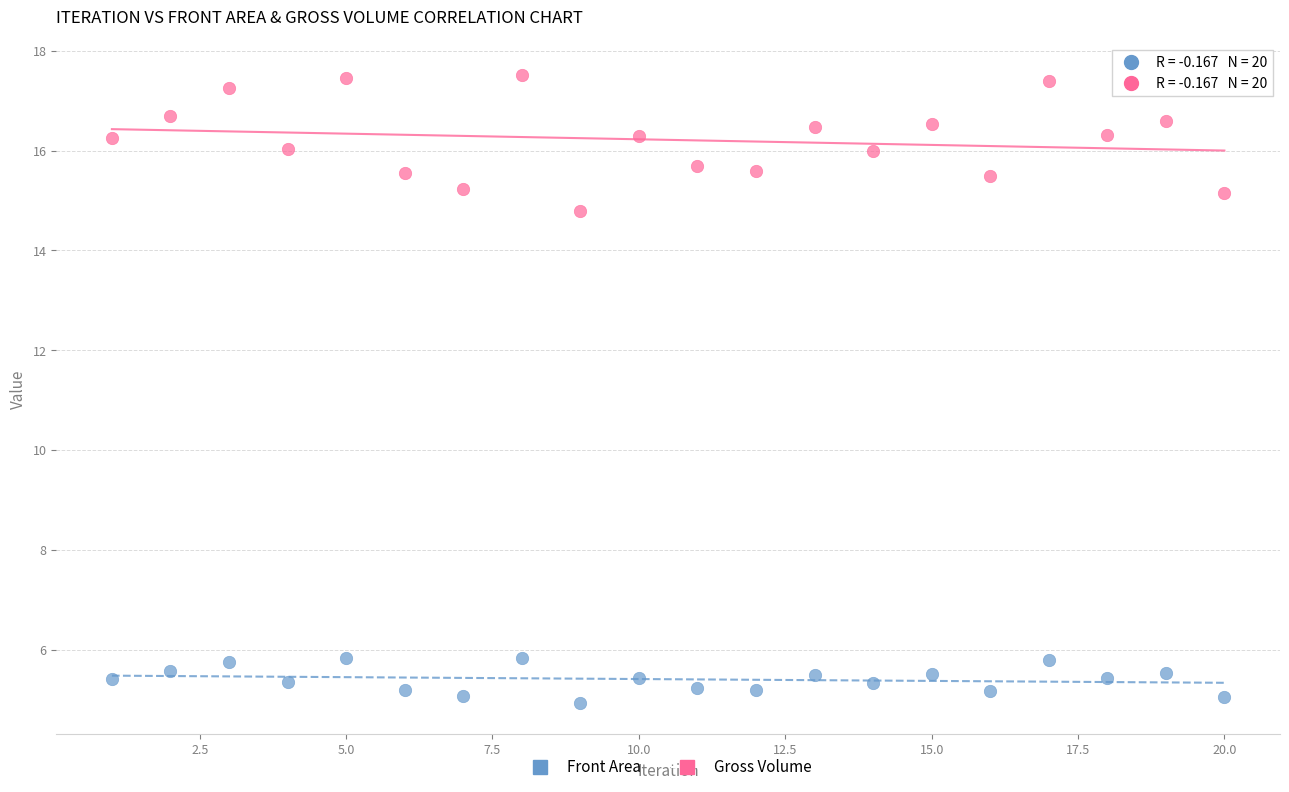

What is the X range (max minus min) for the scatter plot?

19.0